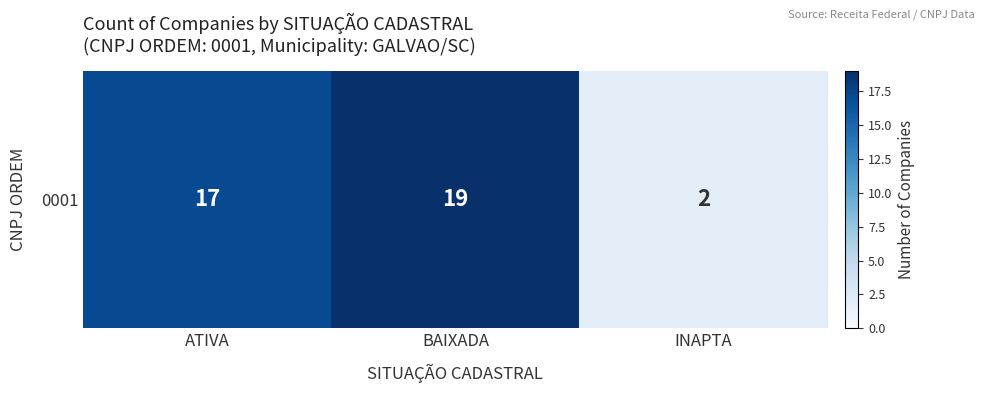

Reading left to right, list all the values displayed in this chart.

ATIVA=17	BAIXADA=19	INAPTA=2